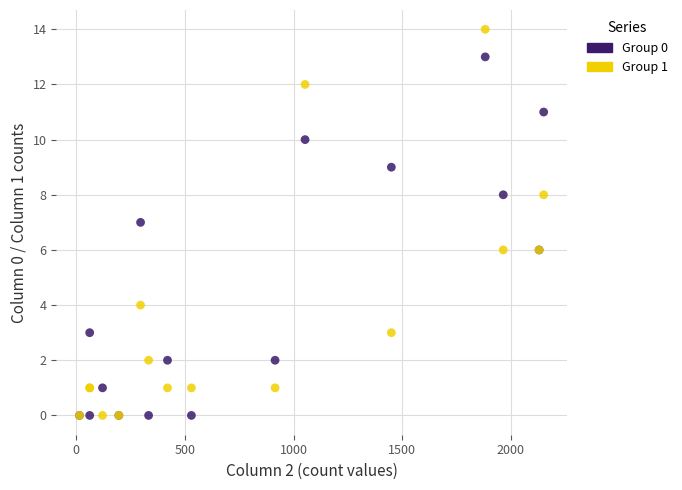

Which series has the largest Y range (max minus min)?

Group 1